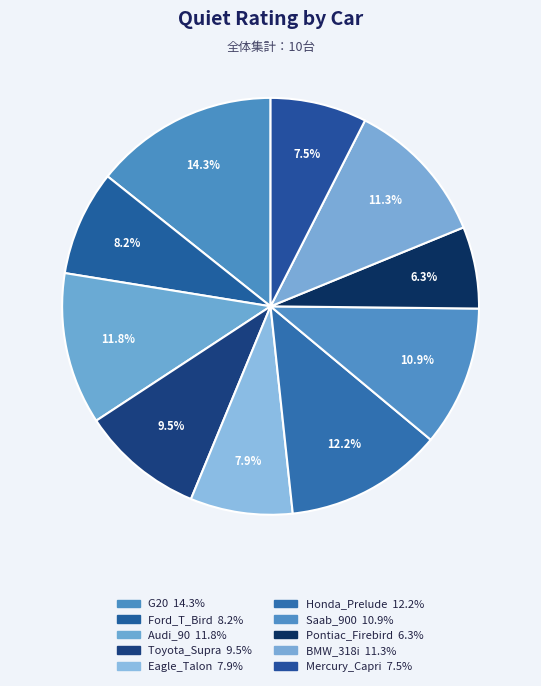

What percentage is the G20 slice, to the nearest percent?

14%